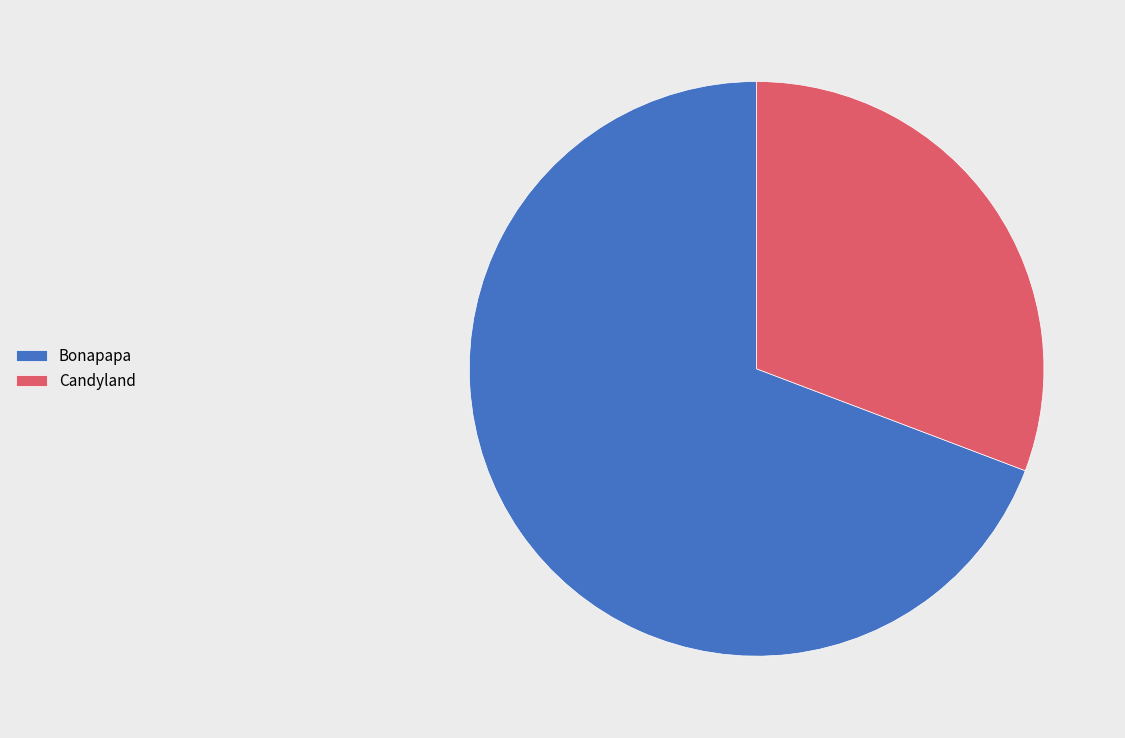

Count the number of slices in the pie.

2